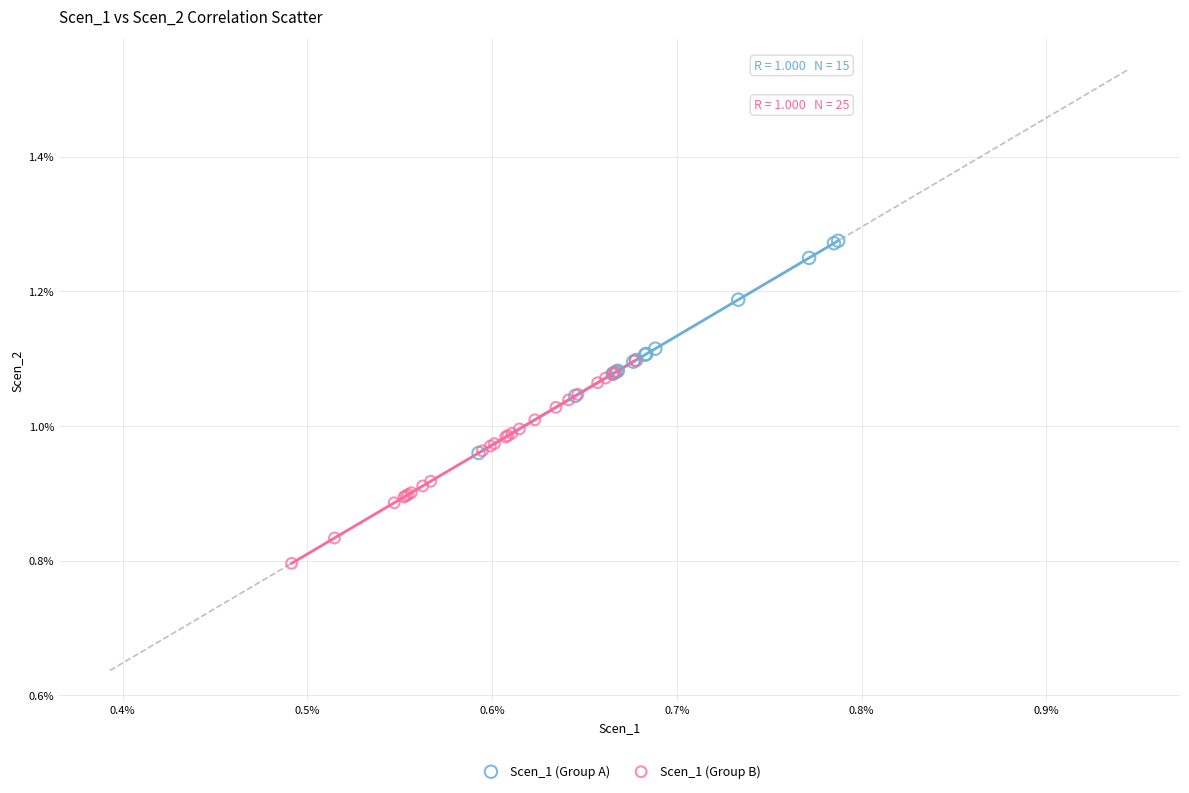

Which series reaches the minimum Y coordinate?

Scen_1 (Group B)